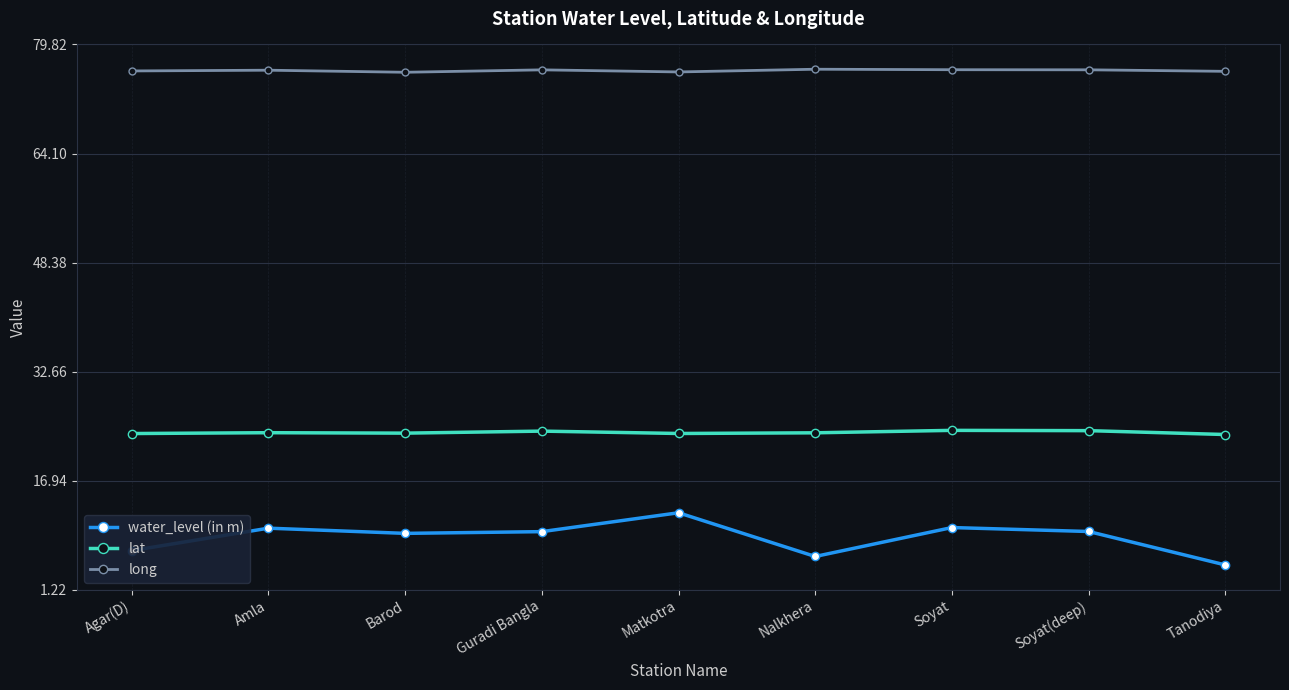

True or false: lat has more than 1 interior local peaks.

True